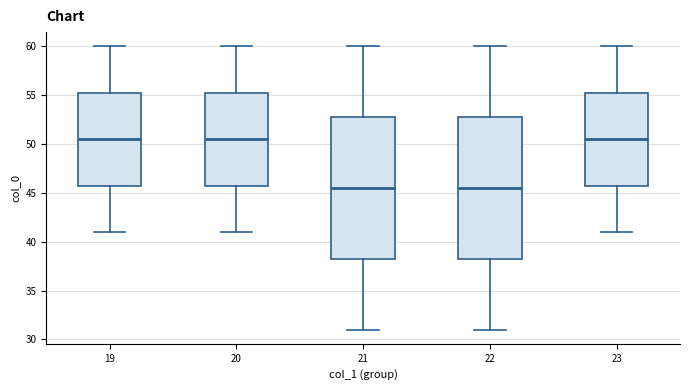

Reading left to right, transcribe this box plot: for each box, give where its median line is, the range the box spans, and where its two whiskers end, as read against the y-axis. The values are not printed on the chart, so give them approximately, as read against the axis.

19: median 50.5, box 46.0 to 55.5, whiskers 41.0 to 60.0
20: median 50.5, box 46.0 to 55.5, whiskers 41.0 to 60.0
21: median 45.5, box 38.5 to 53.0, whiskers 31.0 to 60.0
22: median 45.5, box 38.5 to 53.0, whiskers 31.0 to 60.0
23: median 50.5, box 46.0 to 55.5, whiskers 41.0 to 60.0